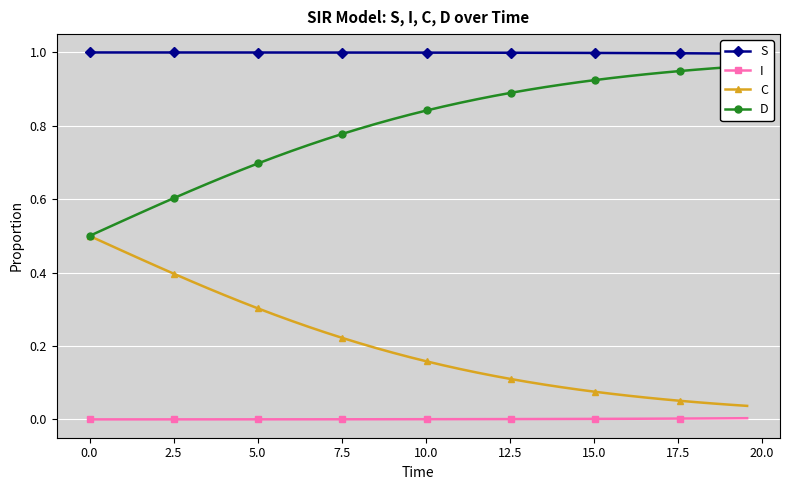

True or false: I and C intersect in this chart.

False